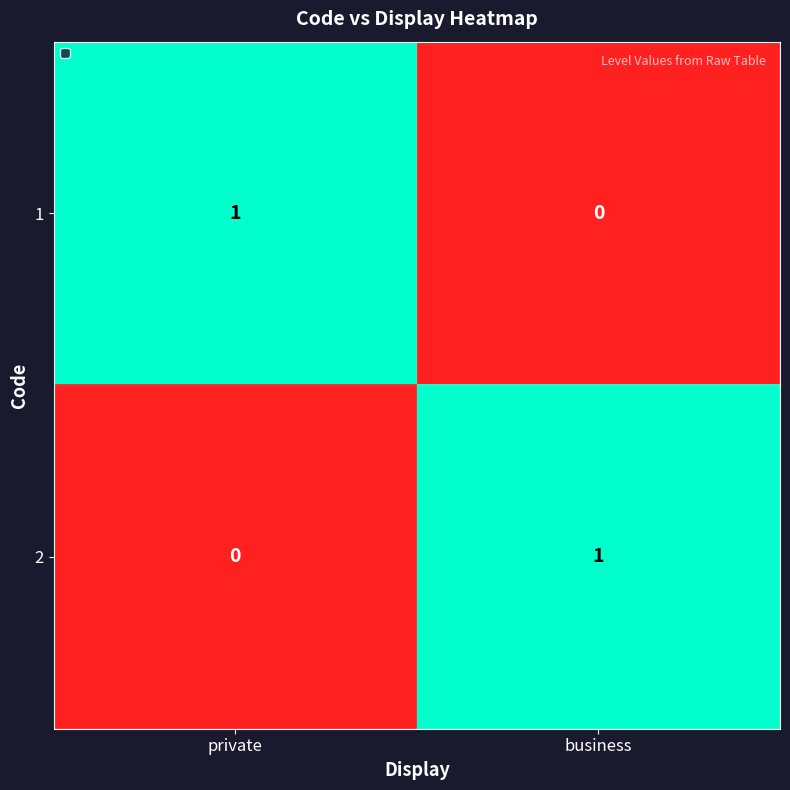

Count the number of categories in the chart.

2